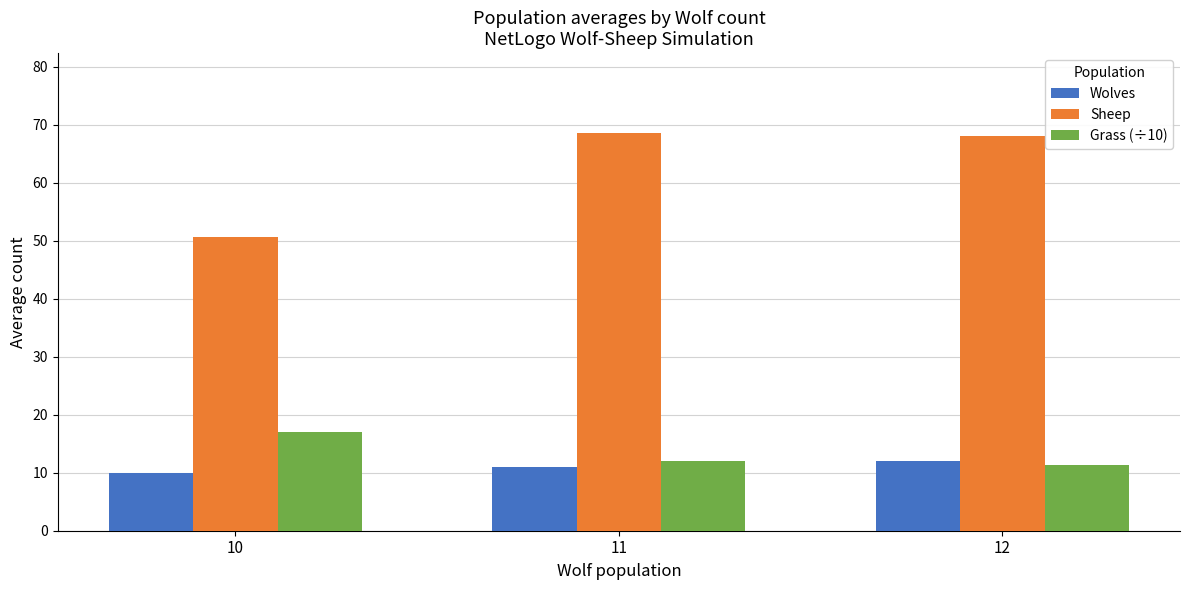

What is the minimum value for Sheep?

50.7